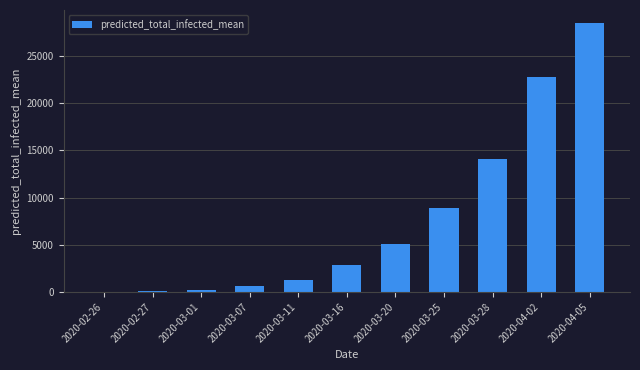

What is the sum of all values?

84353